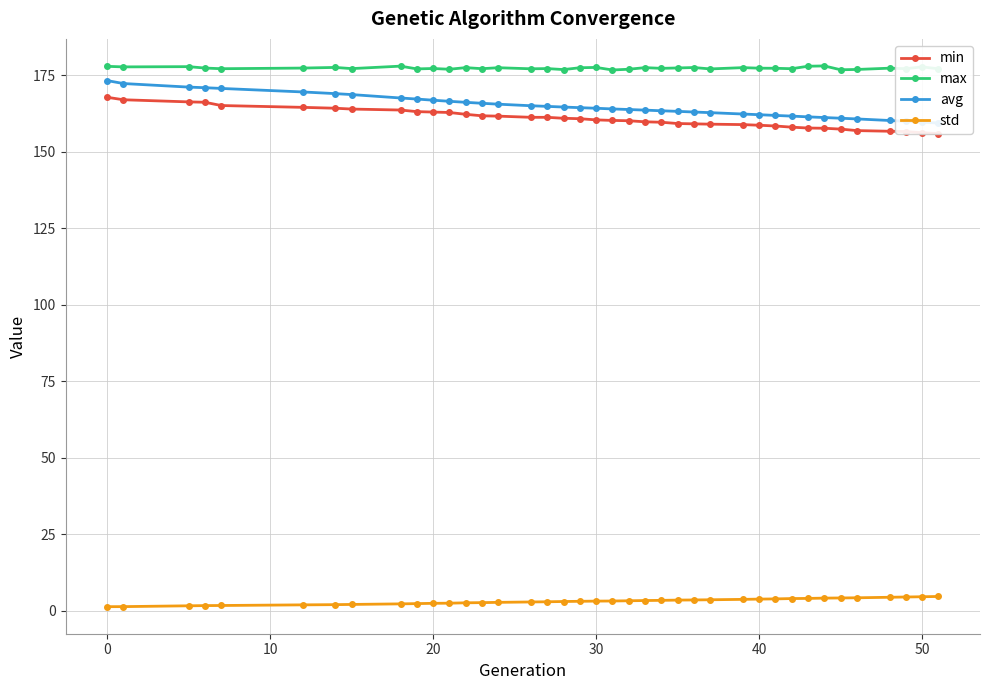

What is the maximum value shown in the chart?

178.0